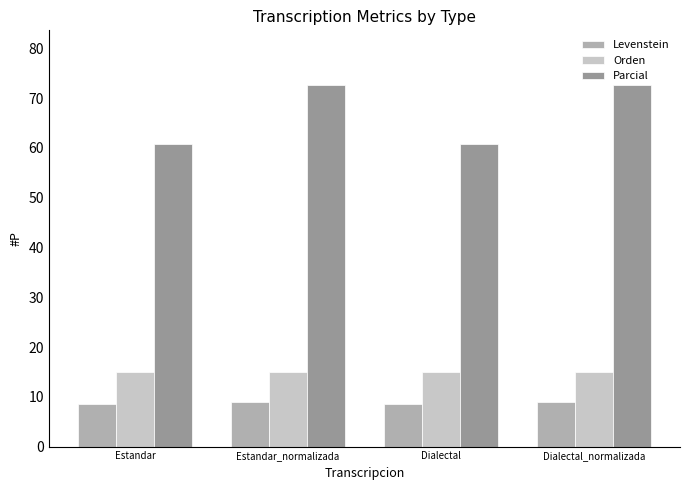

Which series has the widest spread of values?

Parcial